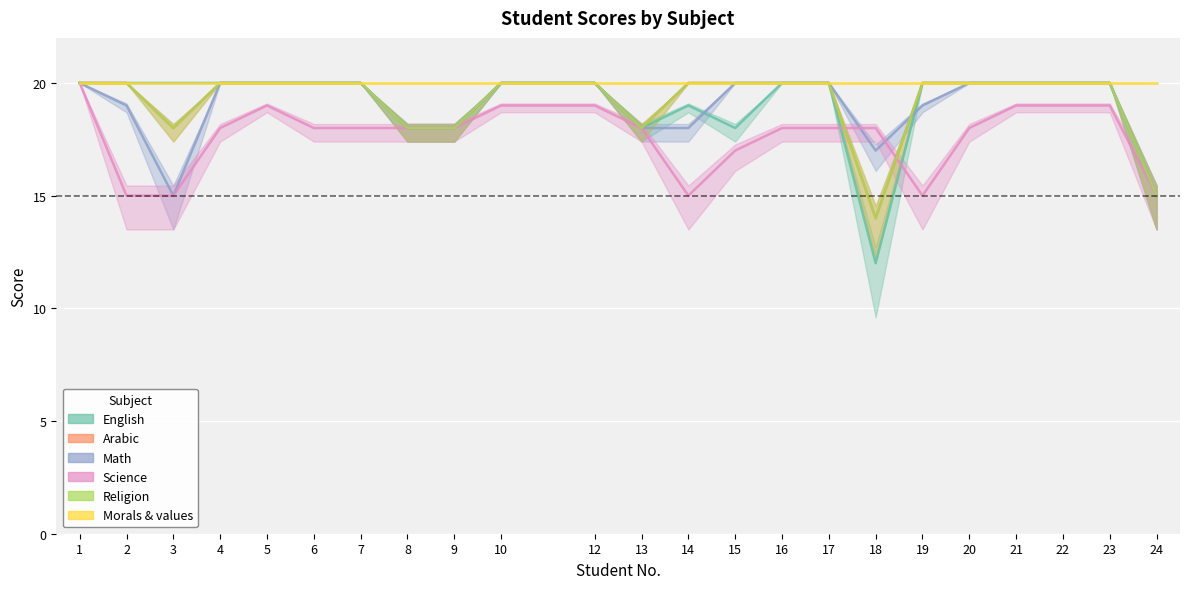

What is the average value of the Science series?

18